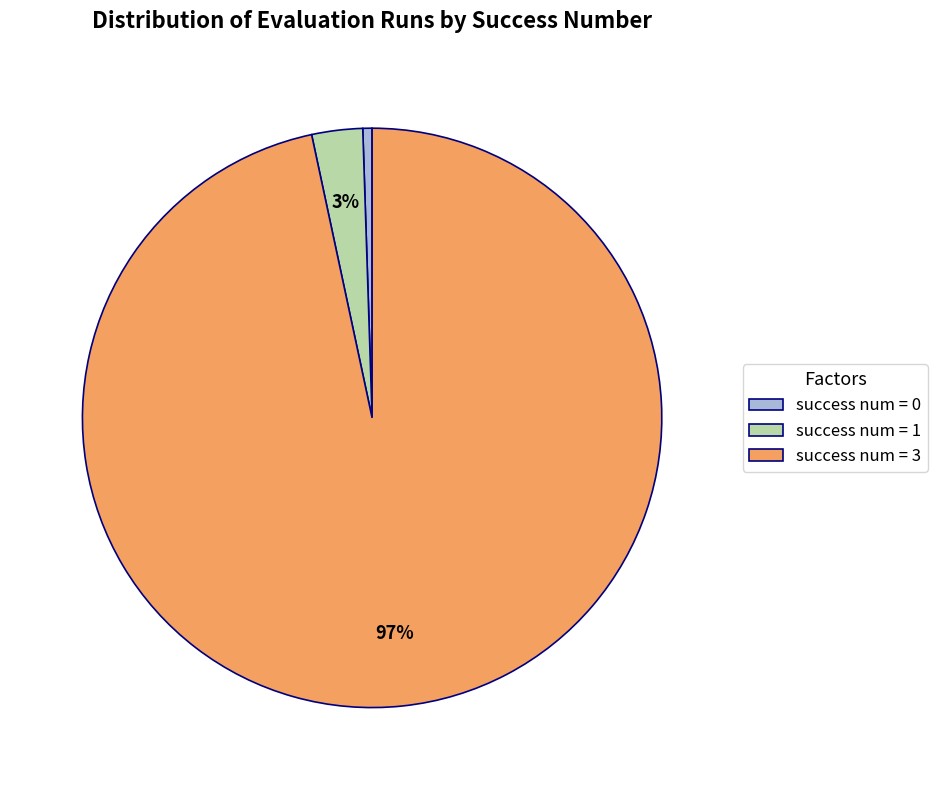

How many slices are in this pie chart?

3